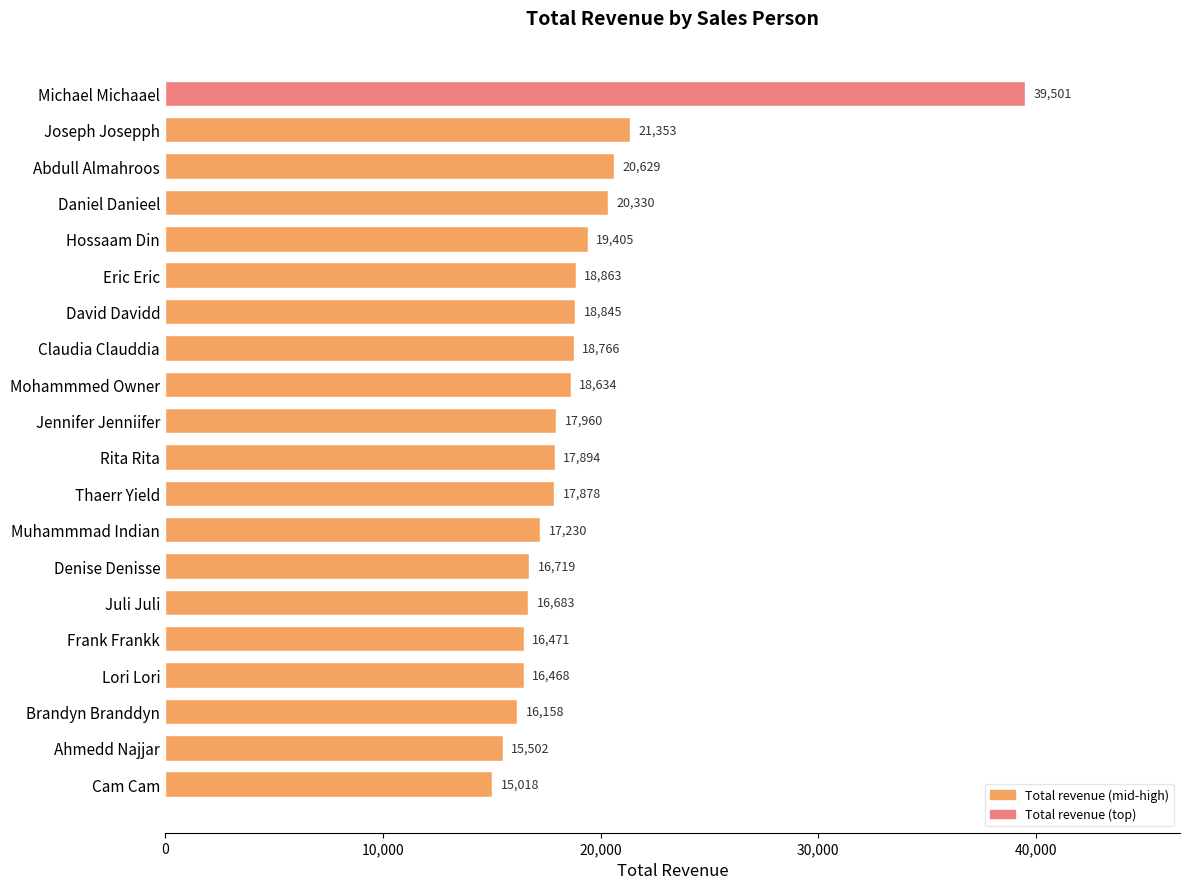

Does the chart contain stacked bars?

No